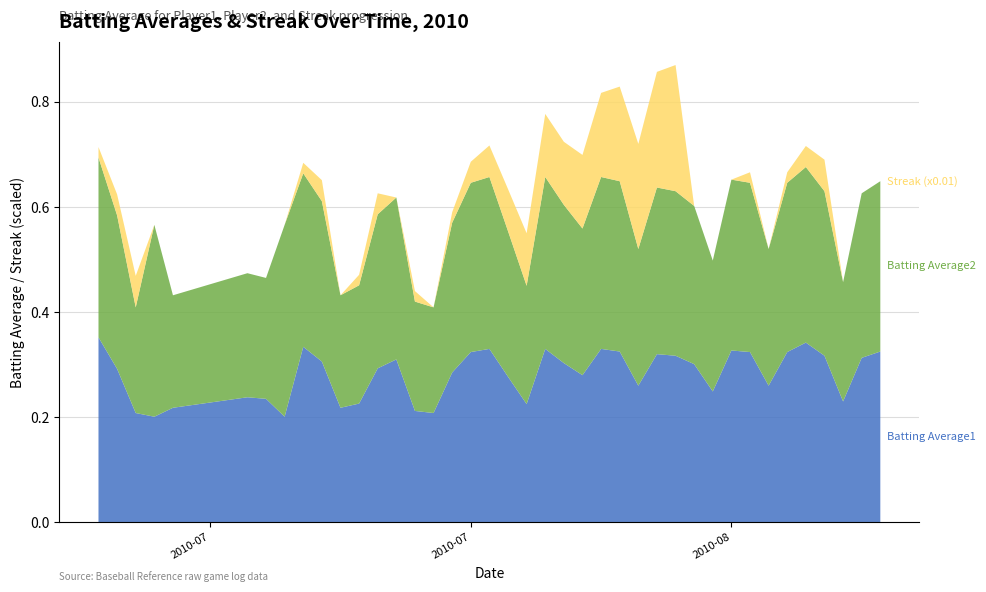

Reading left to right, extract all data points from this chart.

Batting Average1: 0.4	0.3	0.2	0.2	0.2	0.2	0.2	0.2	0.3	0.3	0.2	0.2	0.3	0.3	0.2	0.2	0.3	0.3	0.3	0.3	0.2	0.3	0.3	0.3	0.3	0.3	0.3	0.3	0.3	0.3	0.2	0.3	0.3	0.3	0.3	0.3	0.3	0.2	0.3	0.3
Batting Average2: 0.3	0.3	0.2	0.4	0.2	0.2	0.2	0.4	0.3	0.3	0.2	0.2	0.3	0.3	0.2	0.2	0.3	0.3	0.3	0.3	0.2	0.3	0.3	0.3	0.3	0.3	0.3	0.3	0.3	0.3	0.2	0.3	0.3	0.3	0.3	0.3	0.3	0.2	0.3	0.3
Streak (x0.01): 0.0	0.0	0.1	0.0	0.0	0.0	0.0	0.0	0.0	0.0	0.0	0.0	0.0	0.0	0.0	0.0	0.0	0.0	0.1	0.1	0.1	0.1	0.1	0.1	0.2	0.2	0.2	0.2	0.2	0.0	0.0	0.0	0.0	0.0	0.0	0.0	0.1	0.0	0.0	0.0